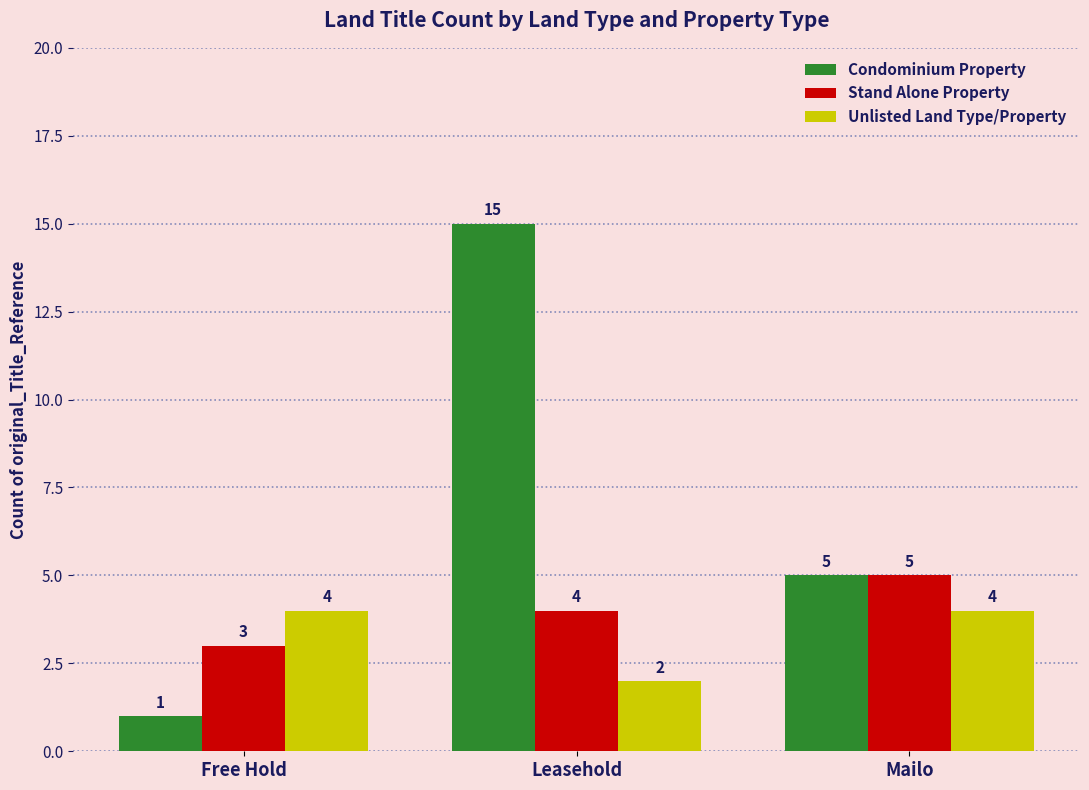

What is the minimum value shown in the chart?

1